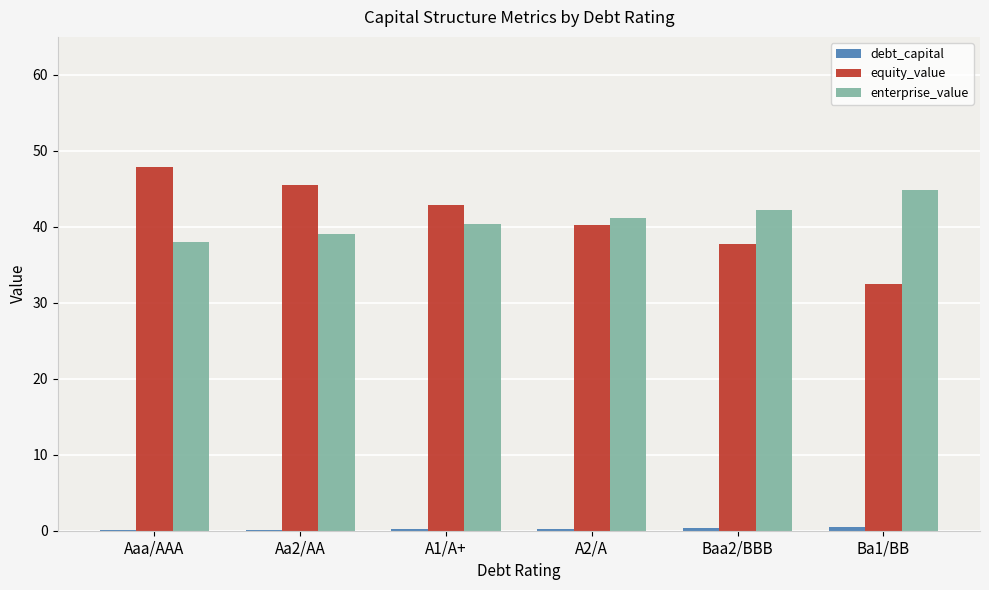

True or false: equity_value has a value of 74.9 at Aaa/AAA.

False